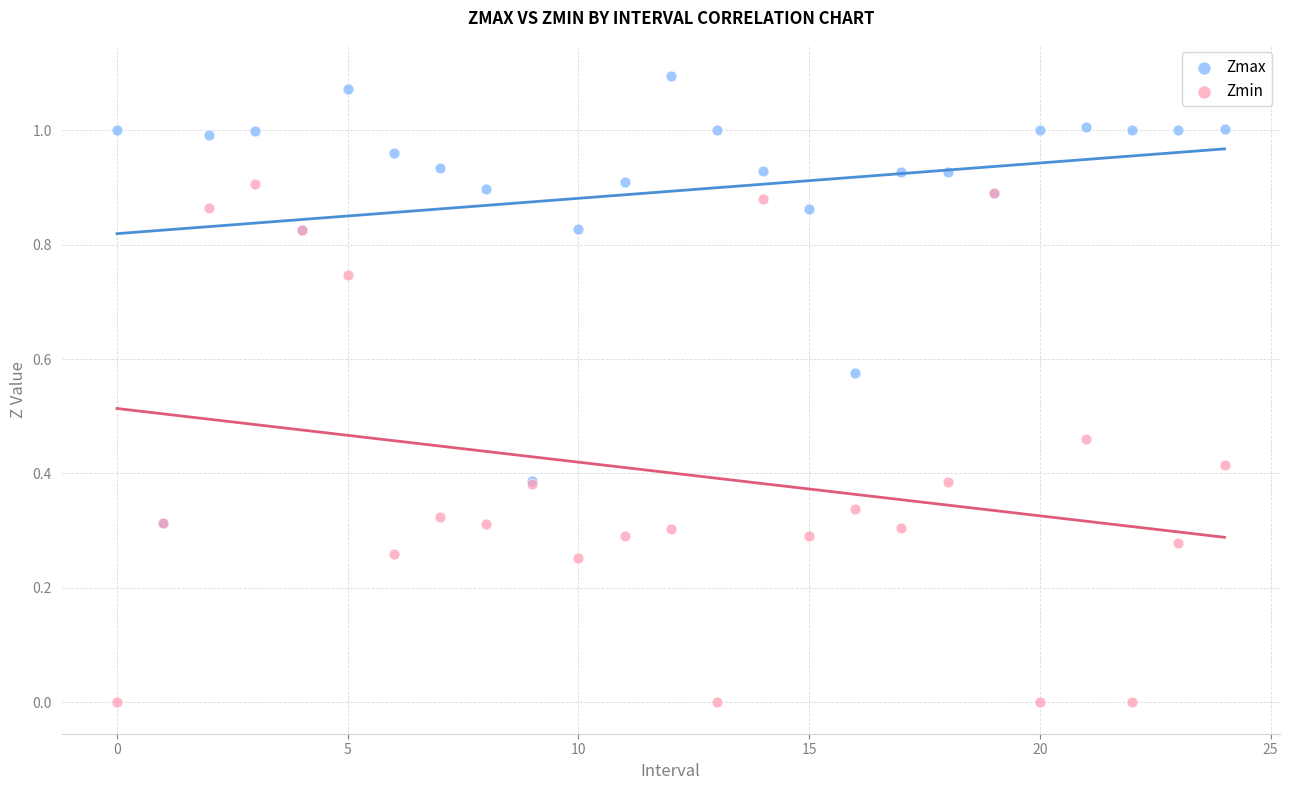

What are all the series names shown in the legend?

Zmax, Zmin